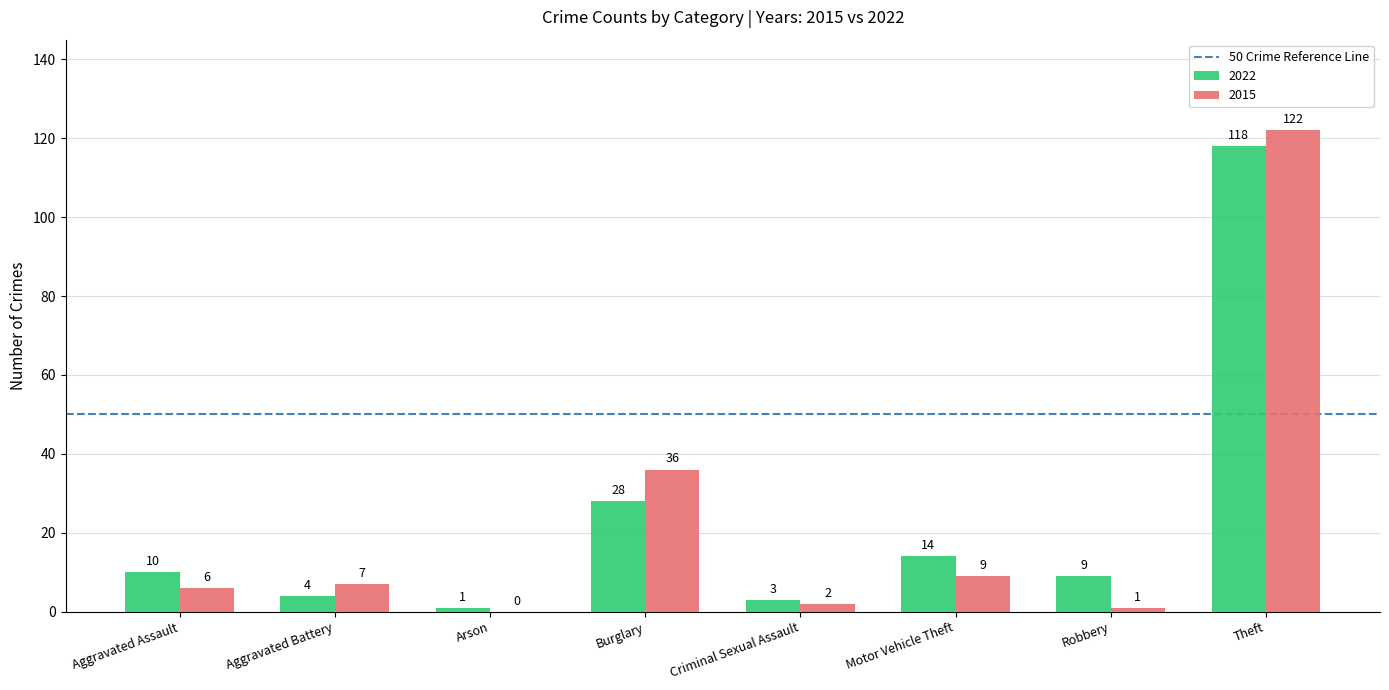

Are the bars grouped side by side (vs. stacked)?

Yes